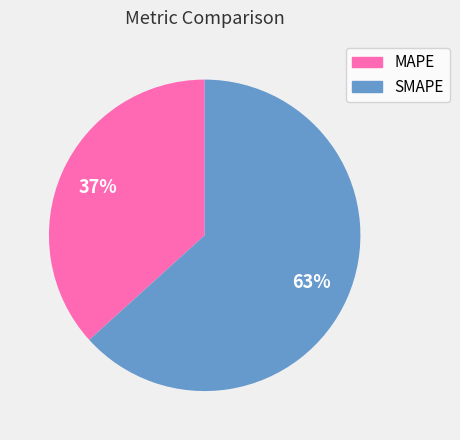

Is SMAPE the majority of the pie?

Yes